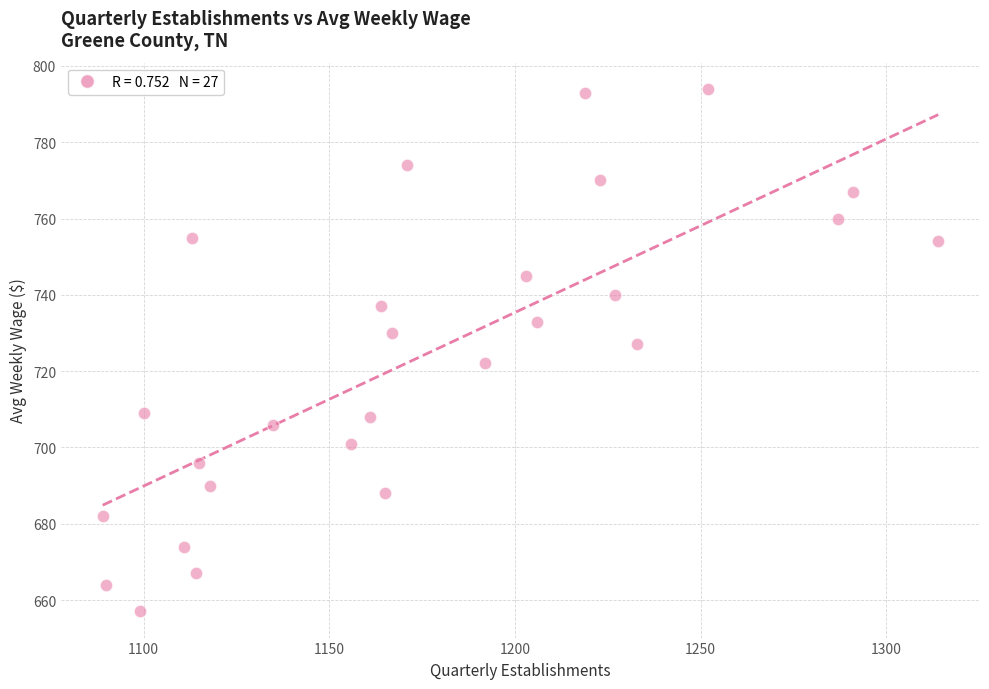

What is the range of X values (max minus min)?

225